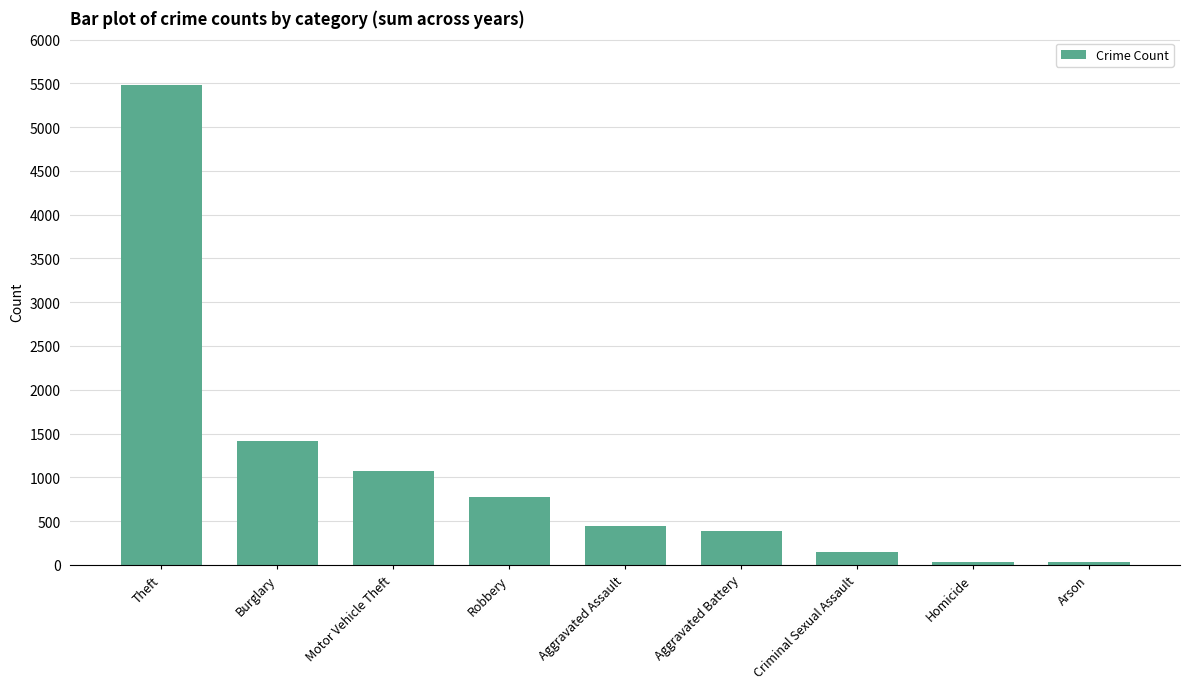

What is the label of the 6th bar from the left?

Aggravated Battery